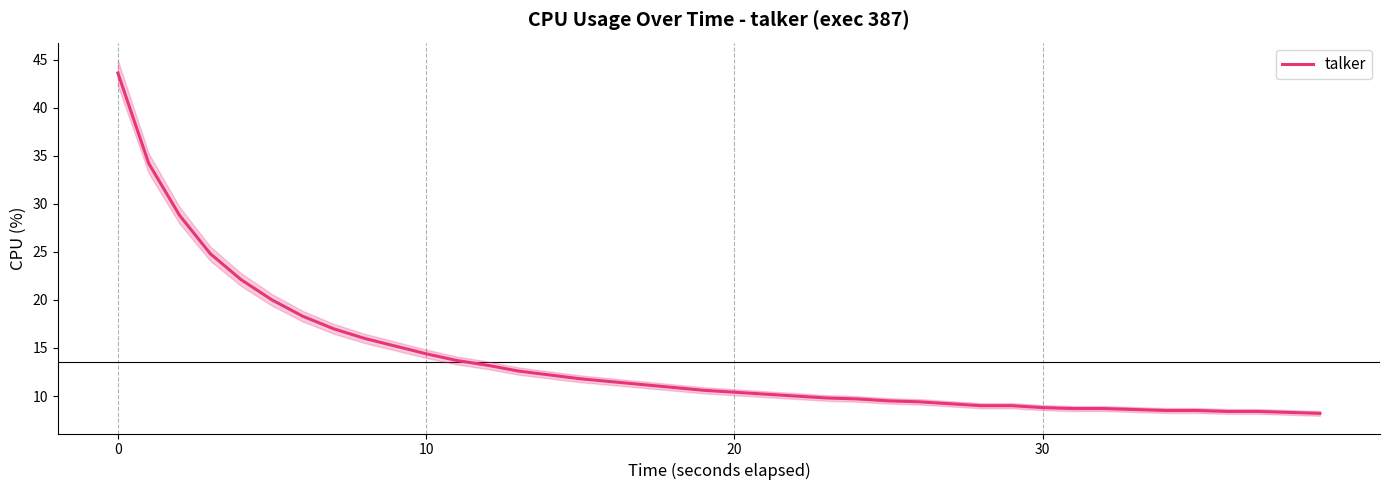

True or false: the data shows 8.5 at 35.

True